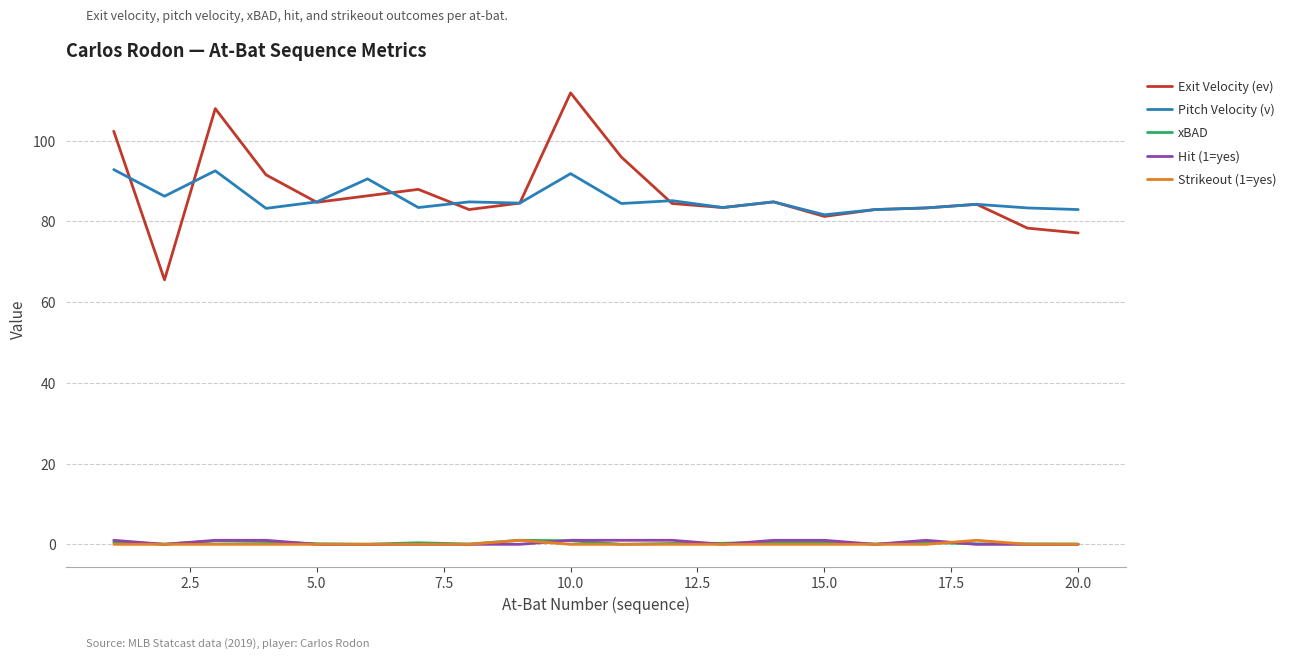

True or false: Hit (1=yes) and Exit Velocity (ev) cross at least once.

False